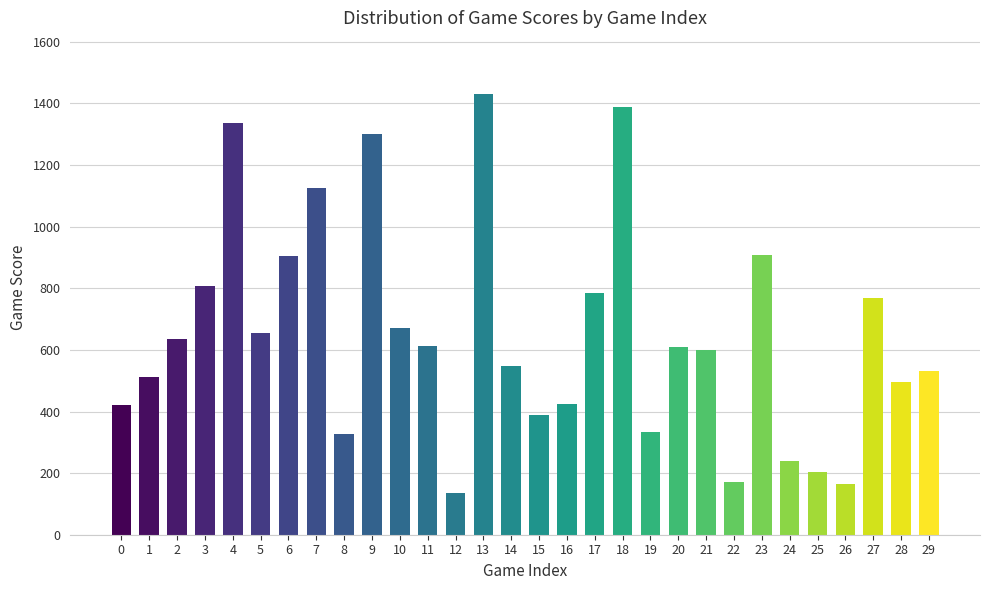

Between 7 and 2, which is larger?

7